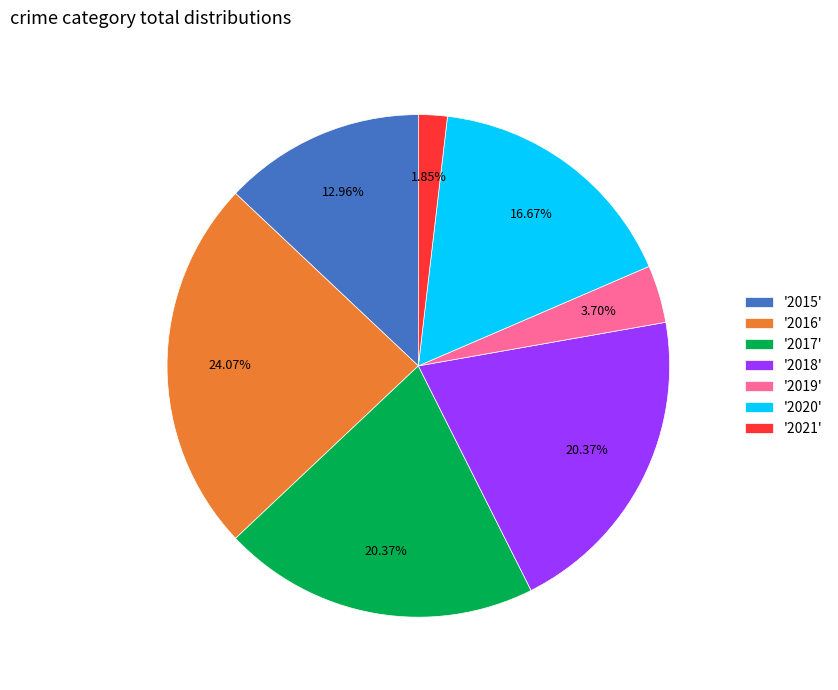

Approximately how many times larger is the value at '2017' compared to '2016'?

0.8